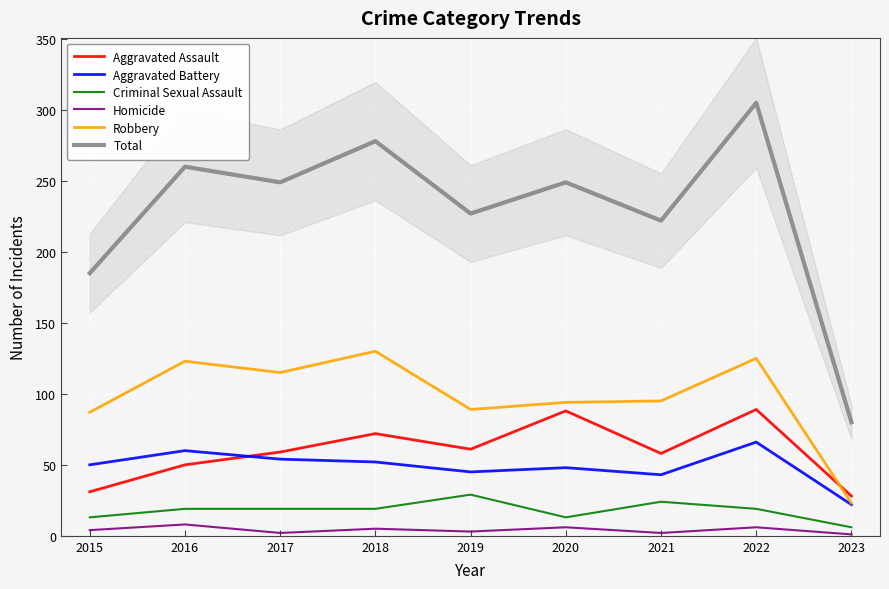

Read the Aggravated Battery value at 2015, to the nearest 5.

50